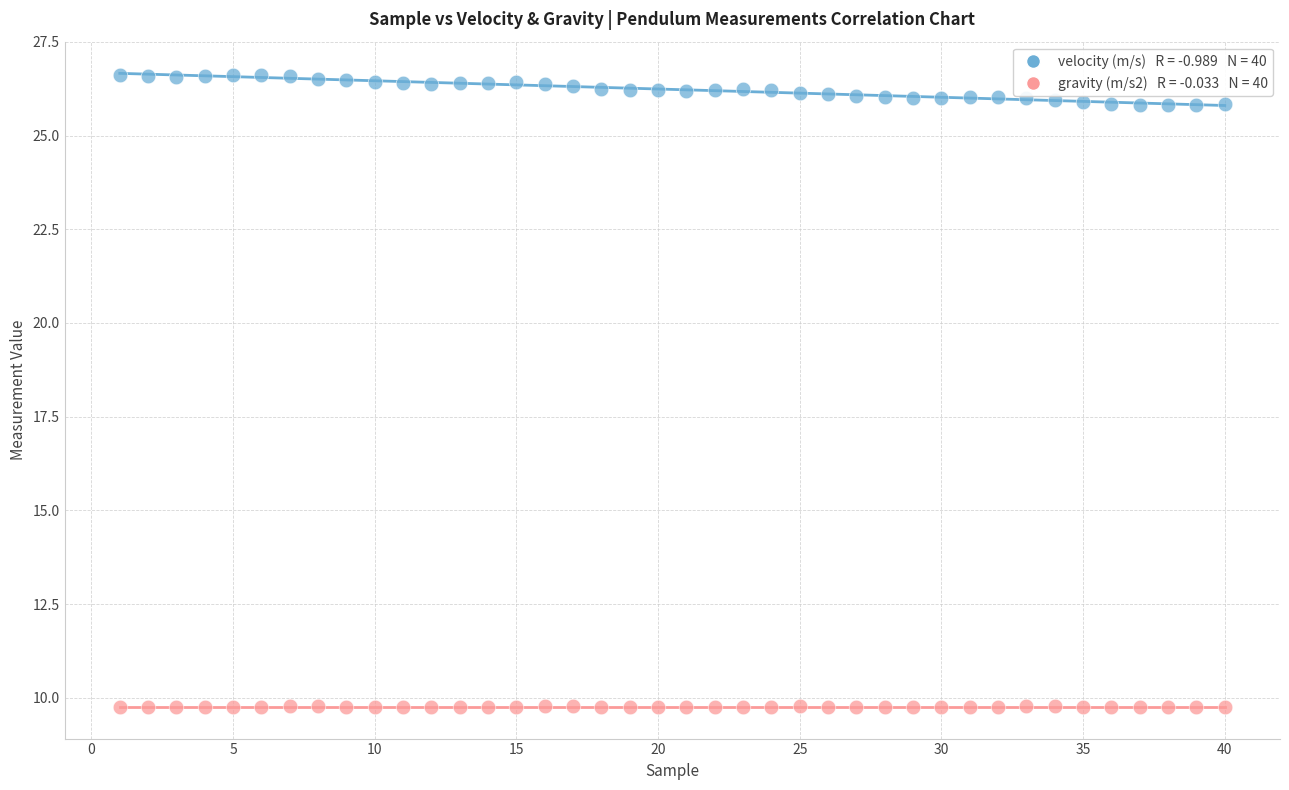

Across all data points, what is the range of Y values (max minus min)?

16.9